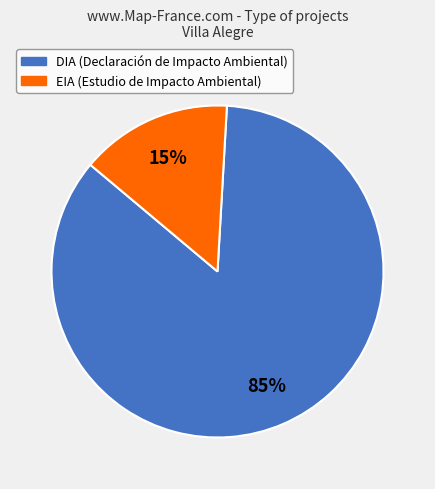

To the nearest percent, what is the average slice percentage?

50%